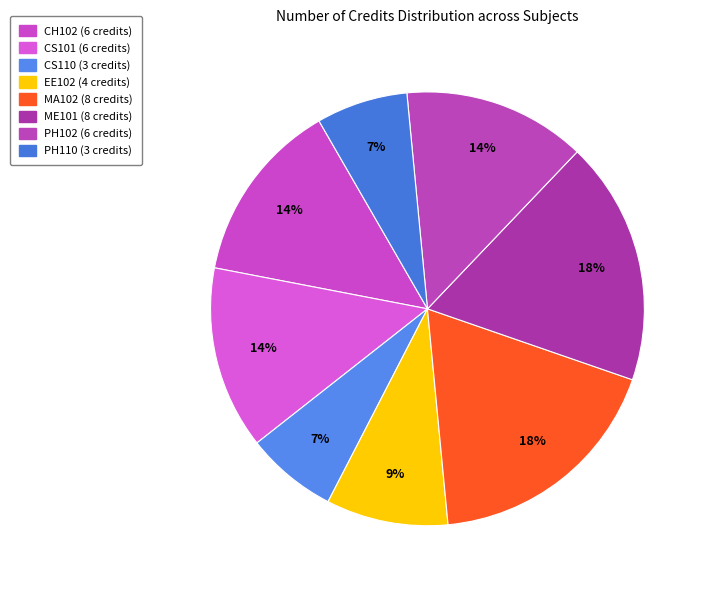

To the nearest percent, what is the average slice percentage?

12%